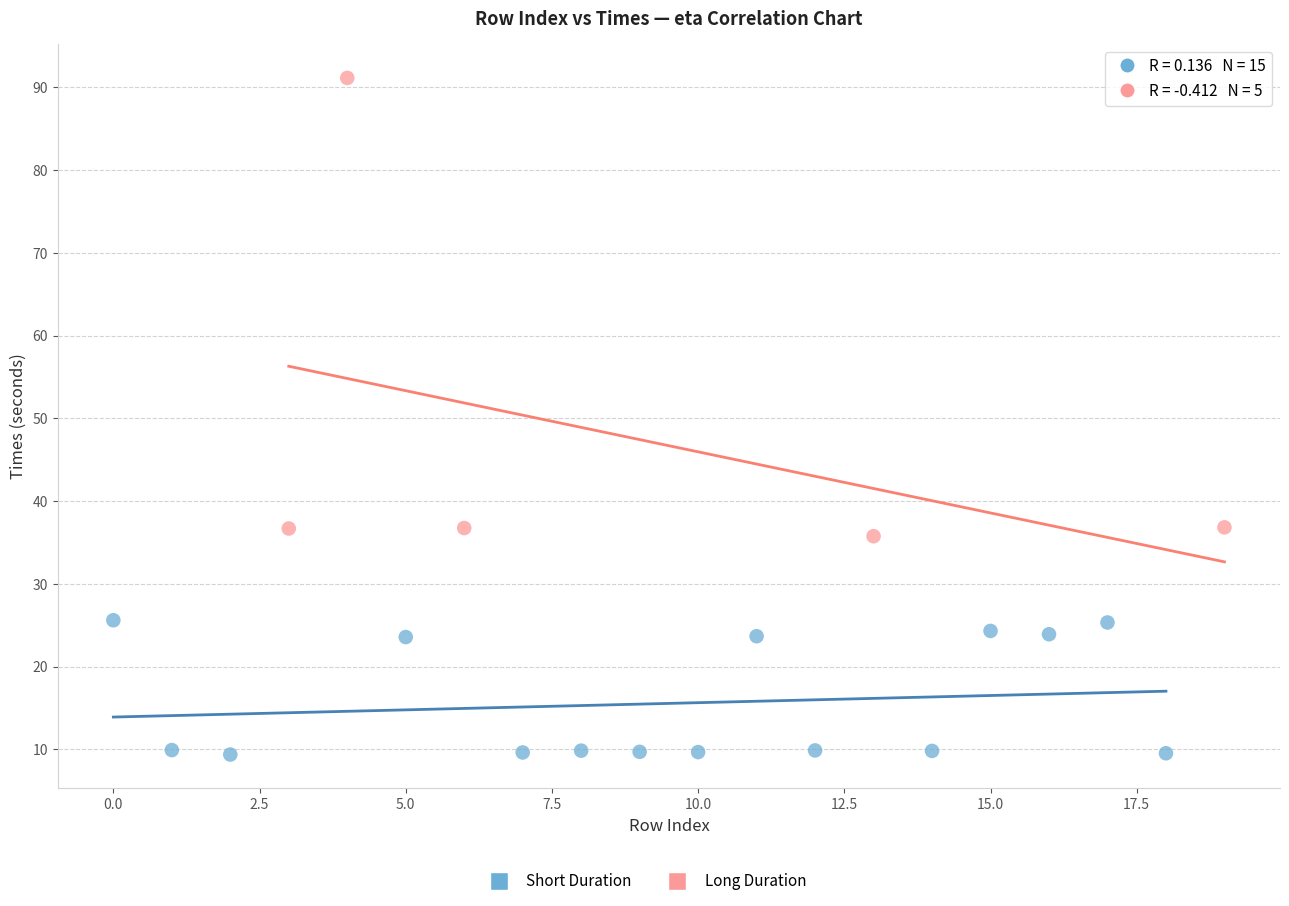

Which series contains the highest Y value?

Long Duration